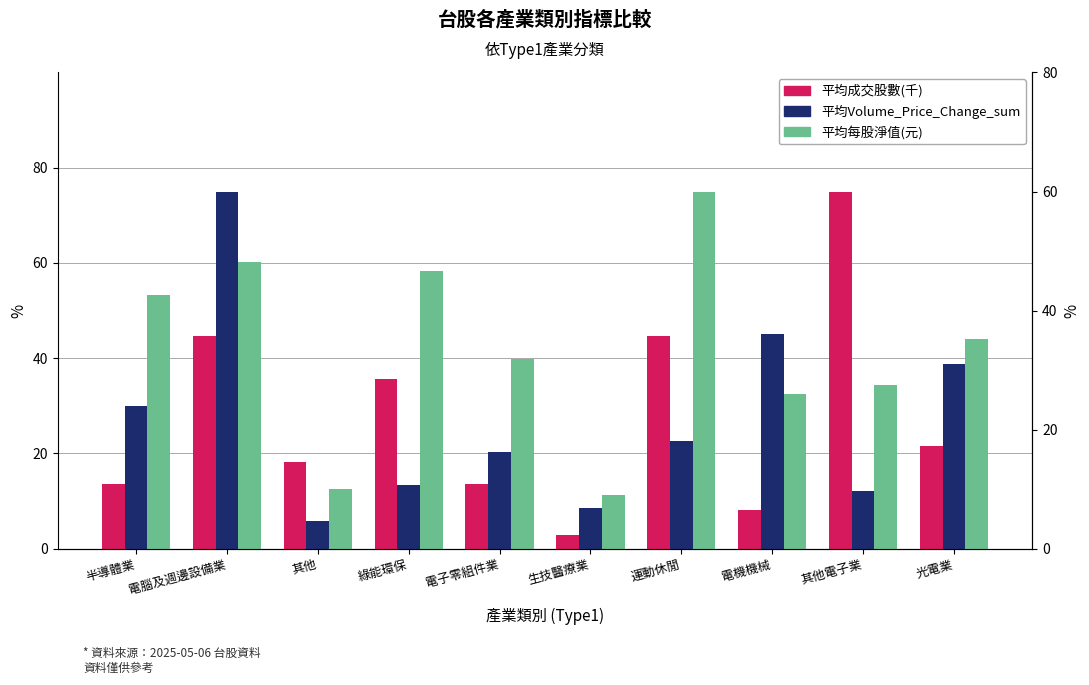

Between 半導體業 and 綠能環保, which series saw the biggest shift?

平均成交股數(千)